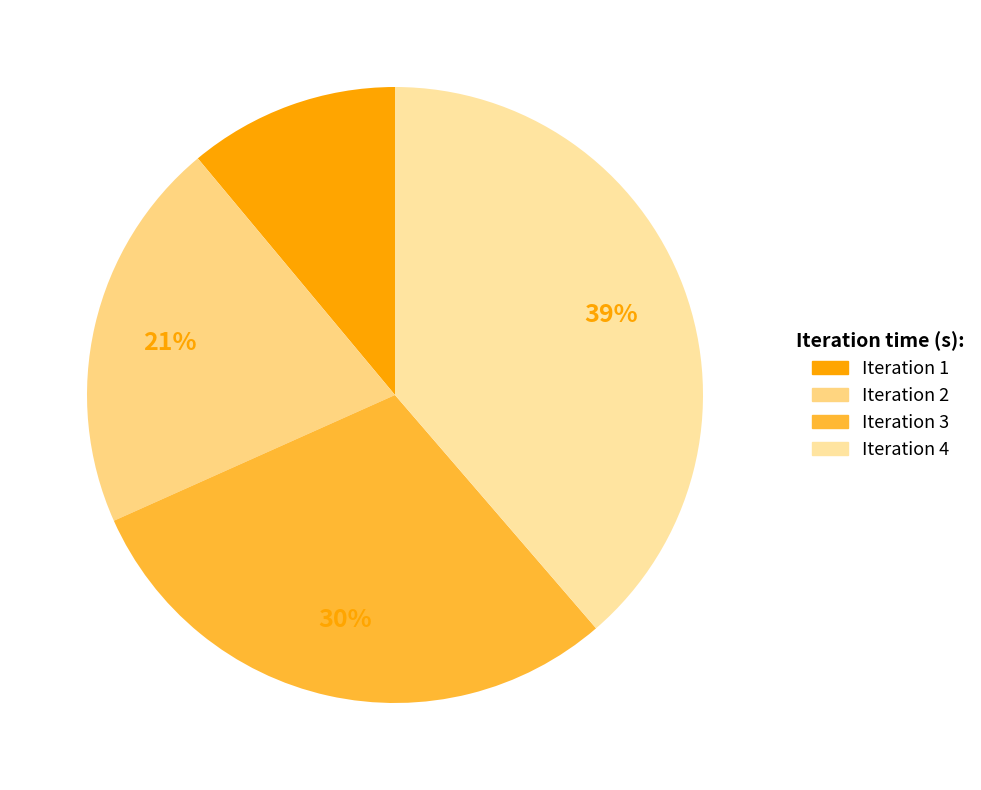

To the nearest percent, what is the average slice percentage?

25%